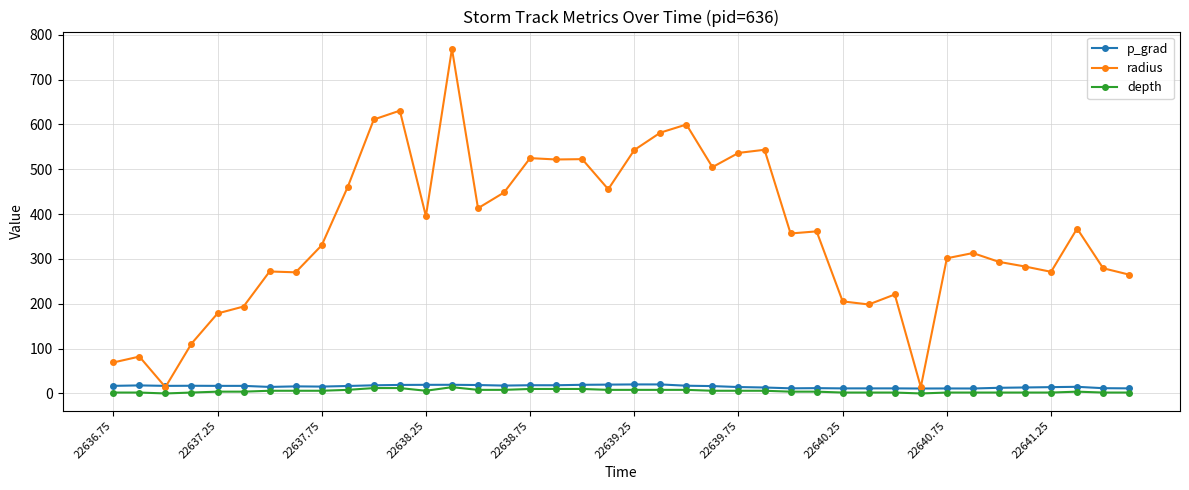

What is the maximum value shown in the chart?

768.8